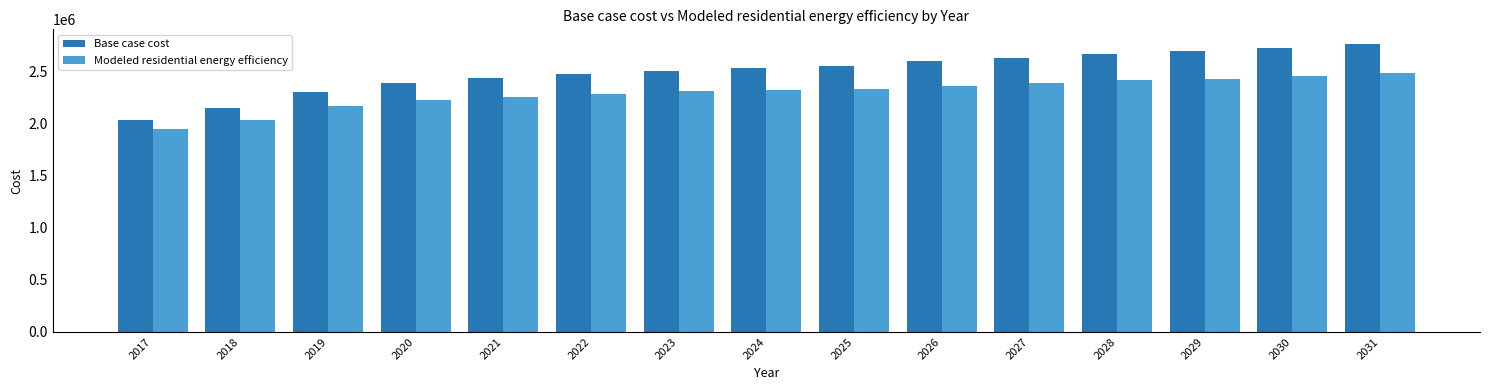

Is the value of Base case cost at 2020 greater than the value of Modeled residential energy efficiency at 2023?

Yes